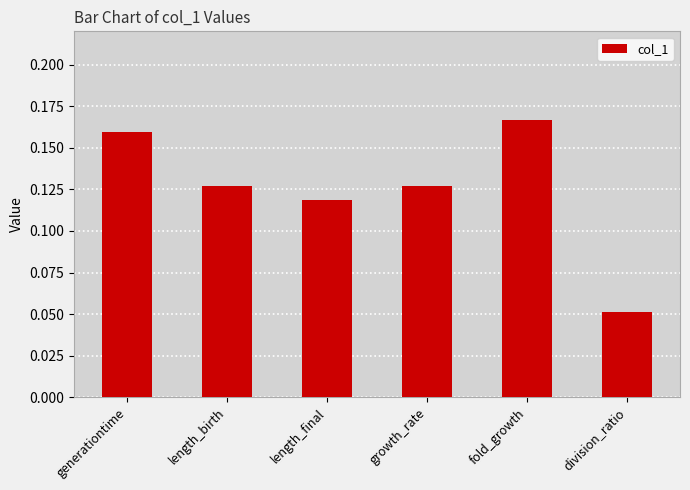

What is the label of the 6th bar from the right?

generationtime